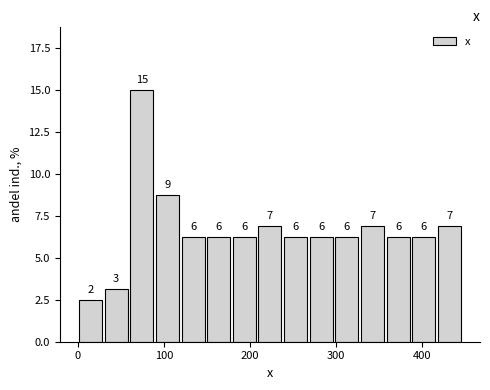

Around what value on the x-axis is the tallest bar? Give the approximate position of its centre, as read against the axis.

70